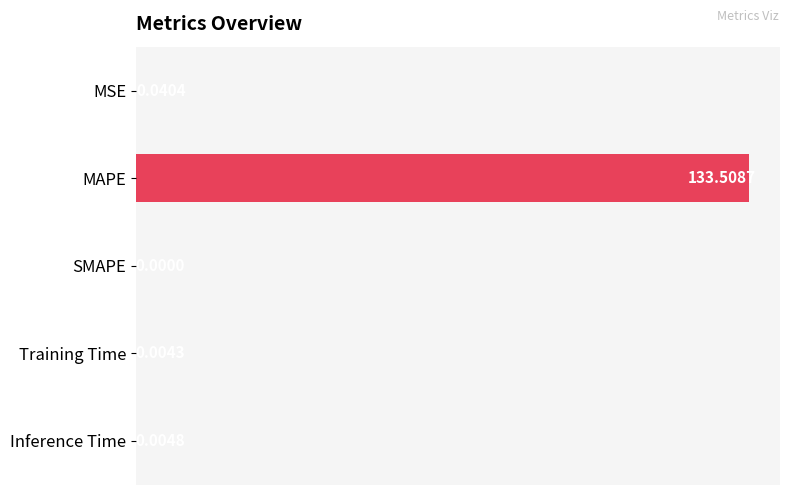

Are the bars horizontal?

Yes